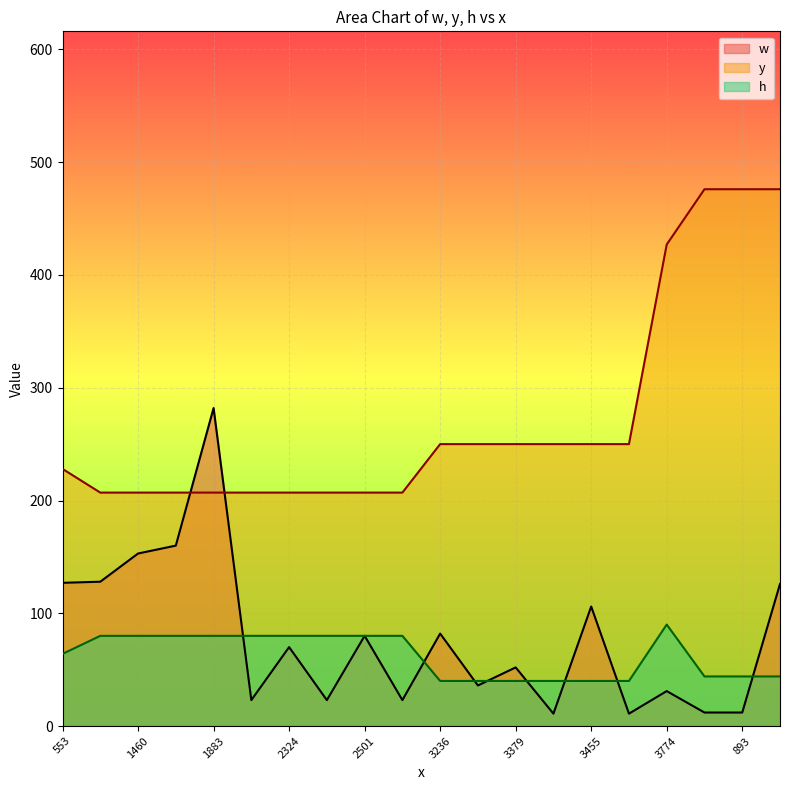

What is the label of the 16th point from the left?

3565